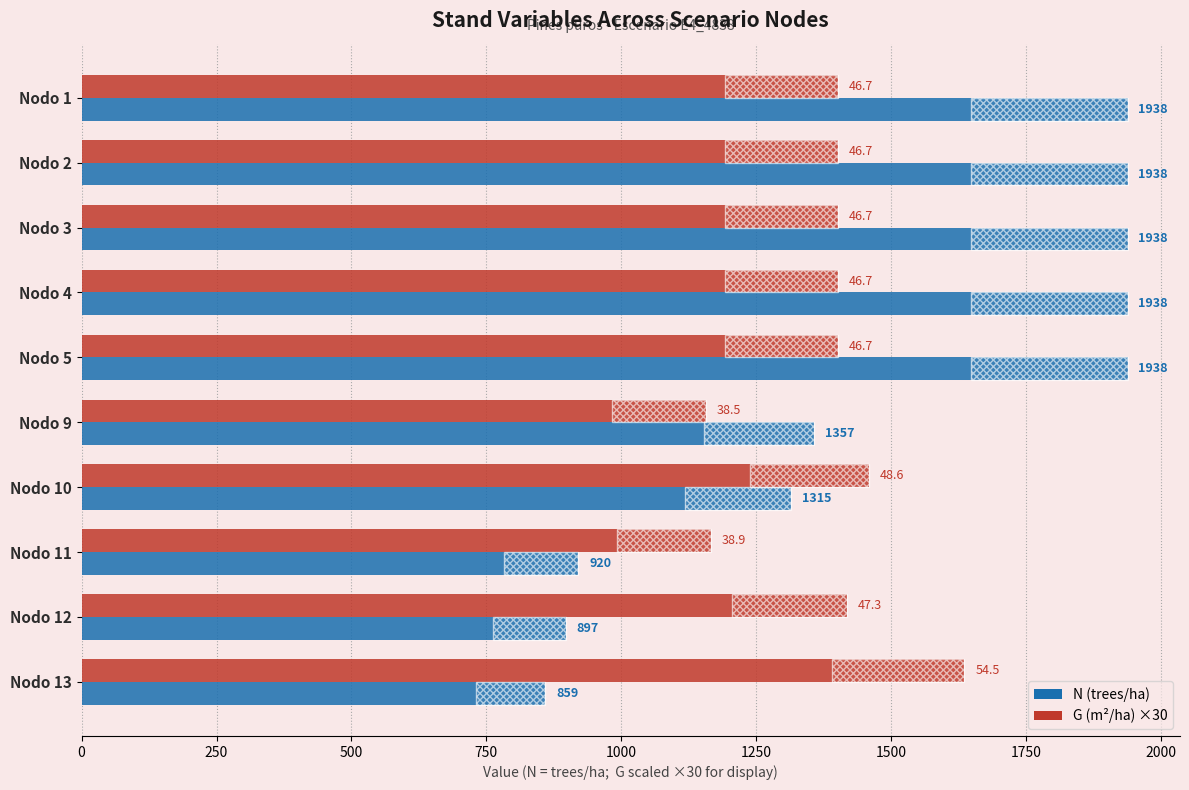

How many bars are there in total?

20